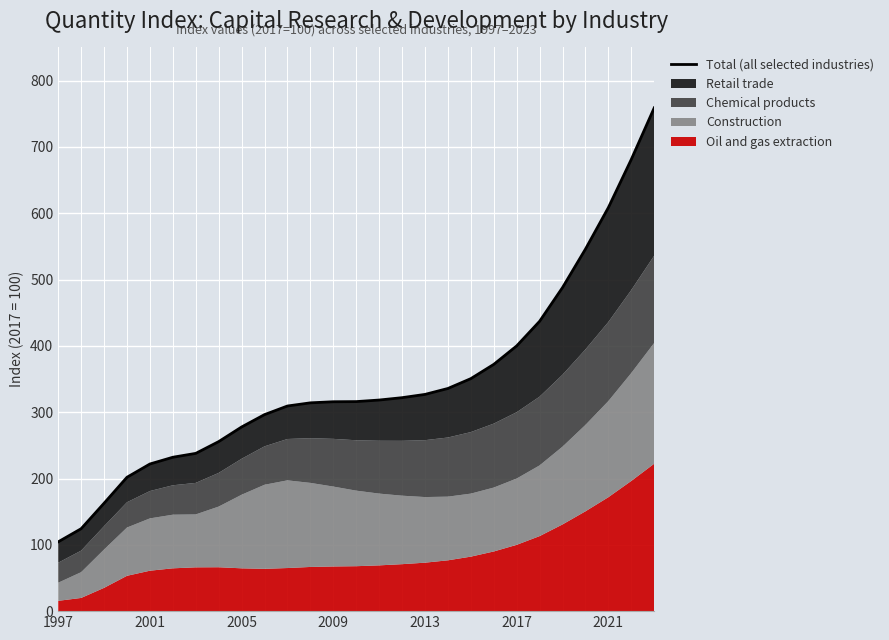

List the labels in order of value, largest first.

26, 25, 24, 23, 22, 21, 20, 19, 18, 17, 16, 15, 14, 13, 12, 11, 10, 9, 8, 7, 2021, 2017, 2013, 2009, 2005, 2001, 1997